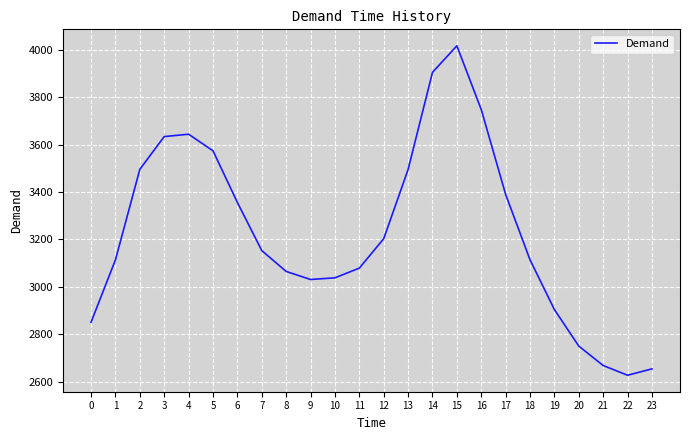

How many lines are shown in the chart?

1